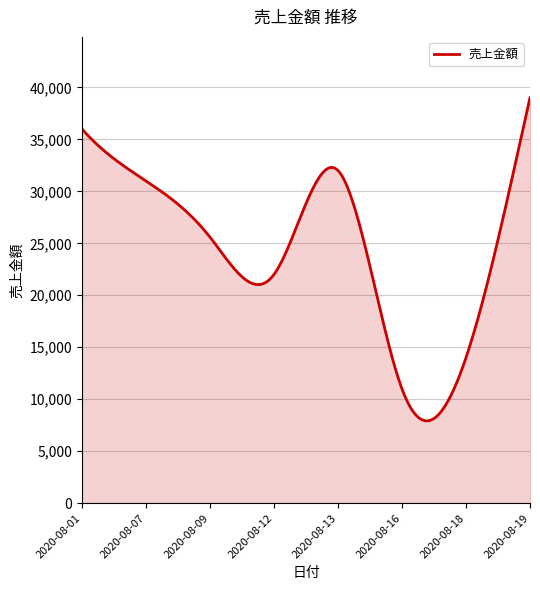

What is the average value?

24362.2